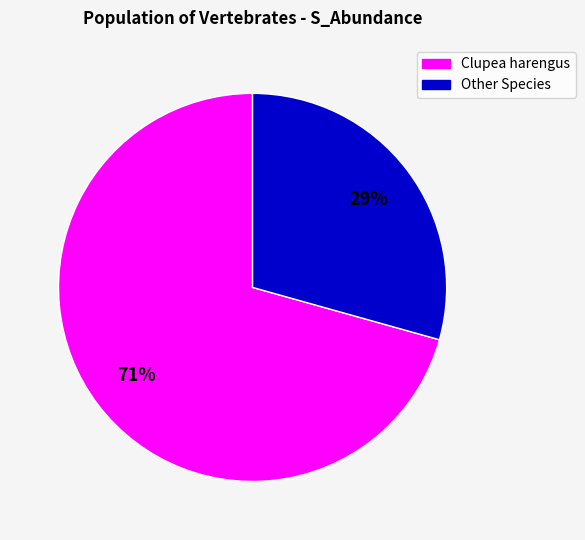

Is there any slice that represents more than half of the pie?

Yes